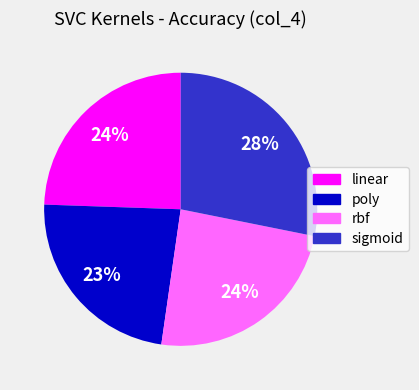

How many segments does this pie chart have?

4